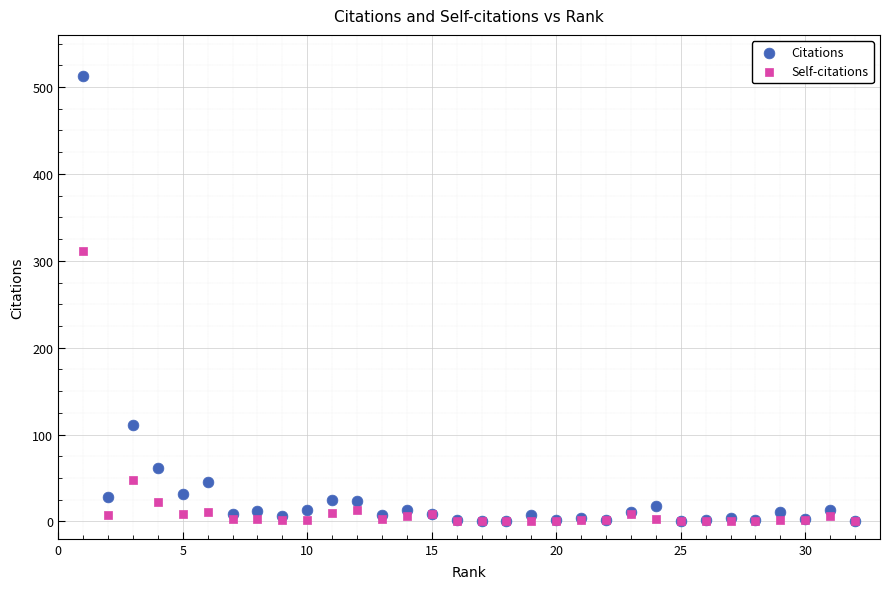

Which series reaches the maximum Y coordinate?

Citations